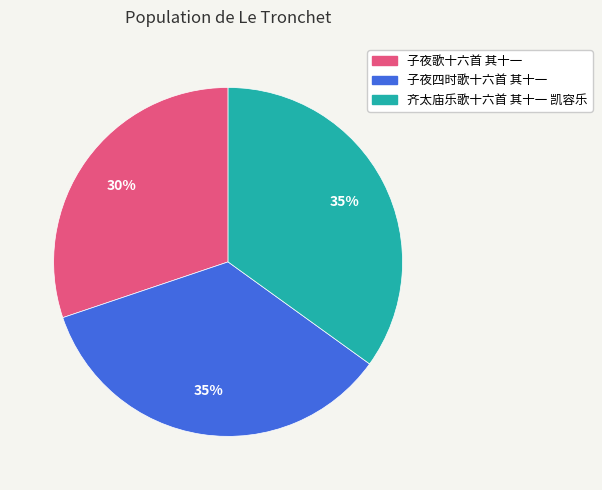

Do 子夜四时歌十六首 其十一 and 子夜歌十六首 其十一 together represent more than half of the pie?

Yes